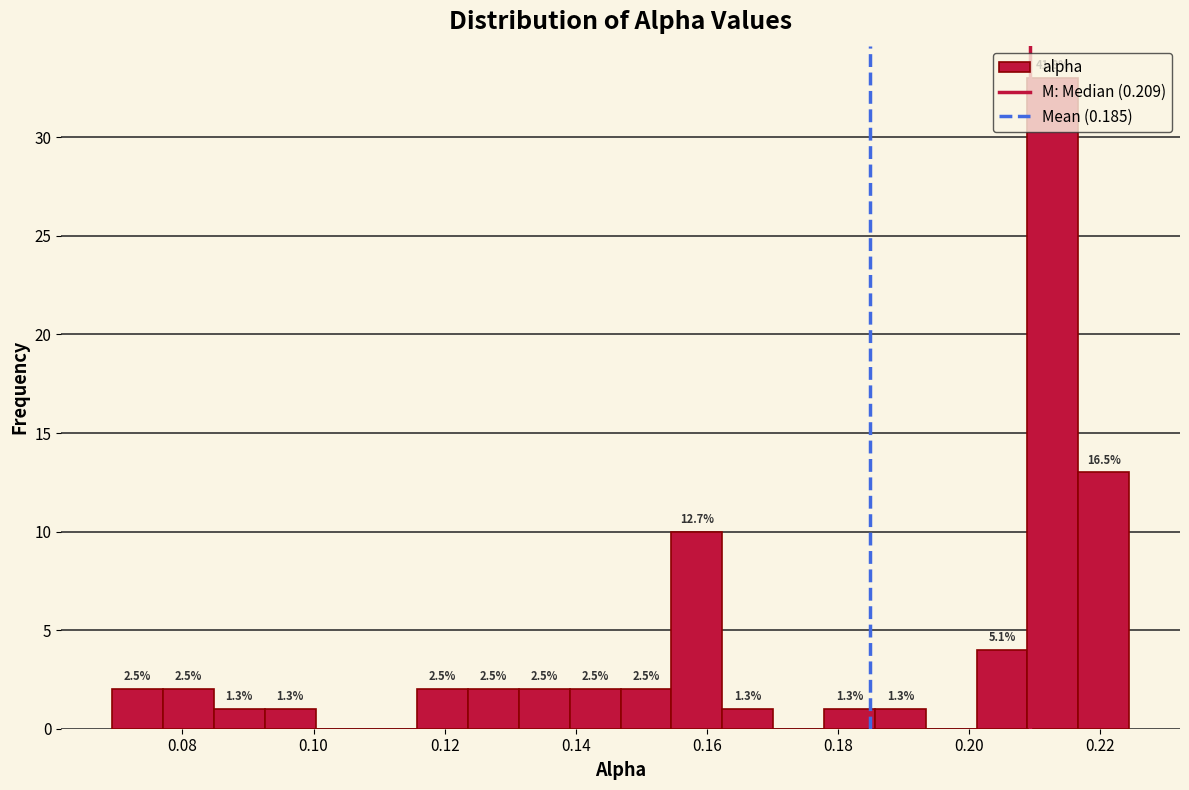

Read against the x-axis, roughly where is the centre of the tallest bar?

0.212